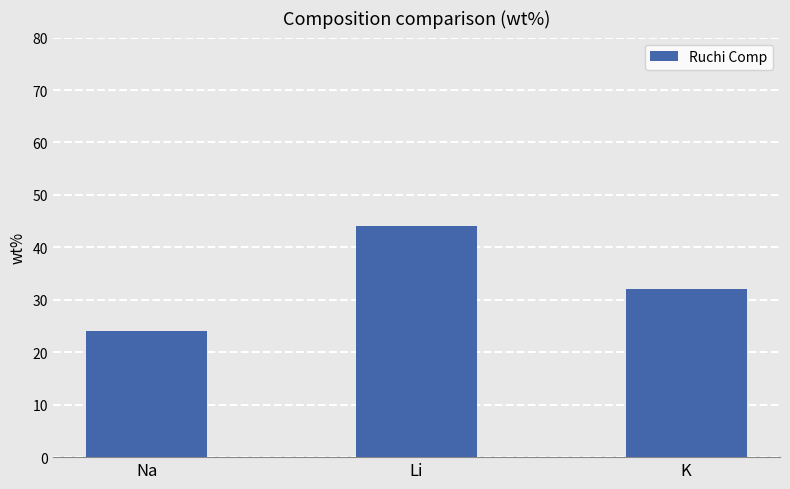

Does the chart contain stacked bars?

No